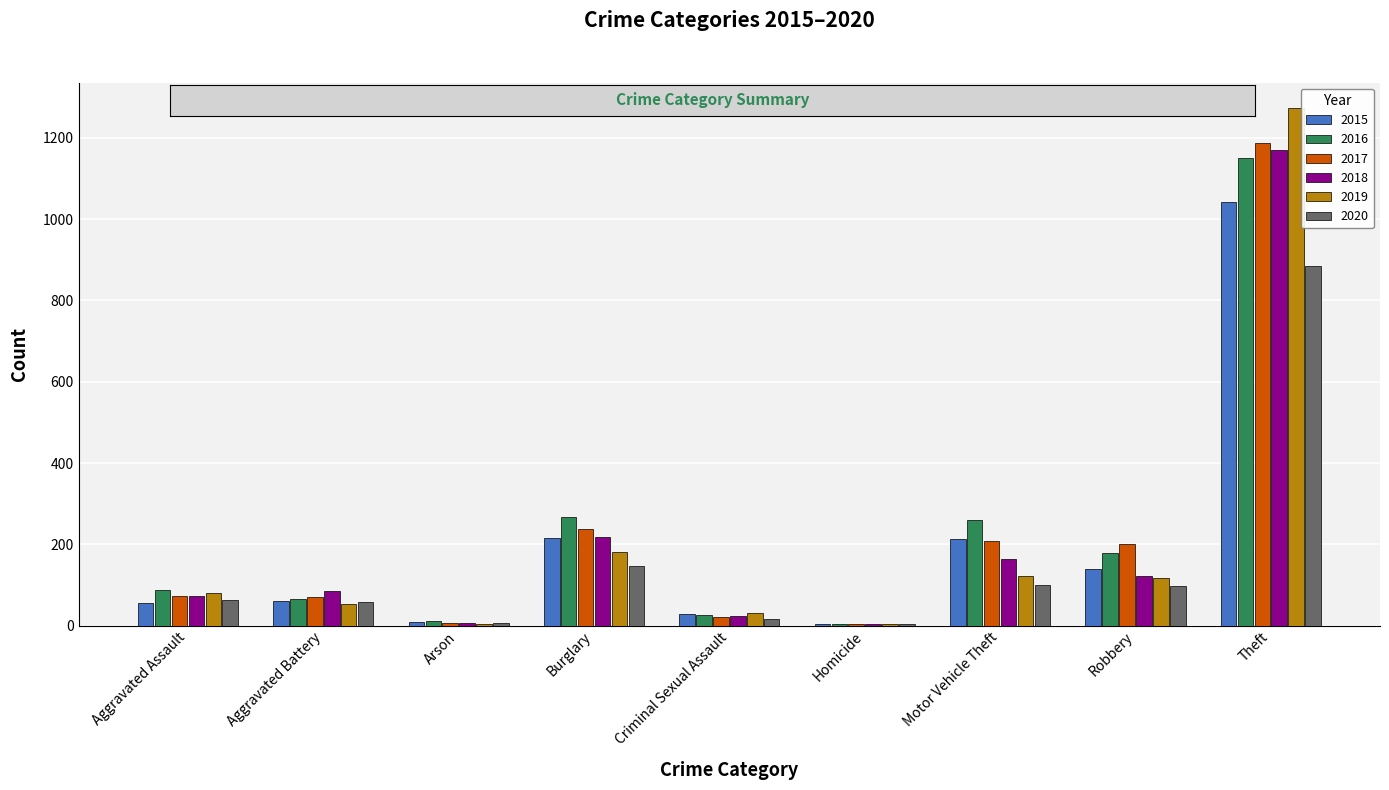

Is the value of 2015 at Burglary greater than the value of 2019 at Motor Vehicle Theft?

Yes